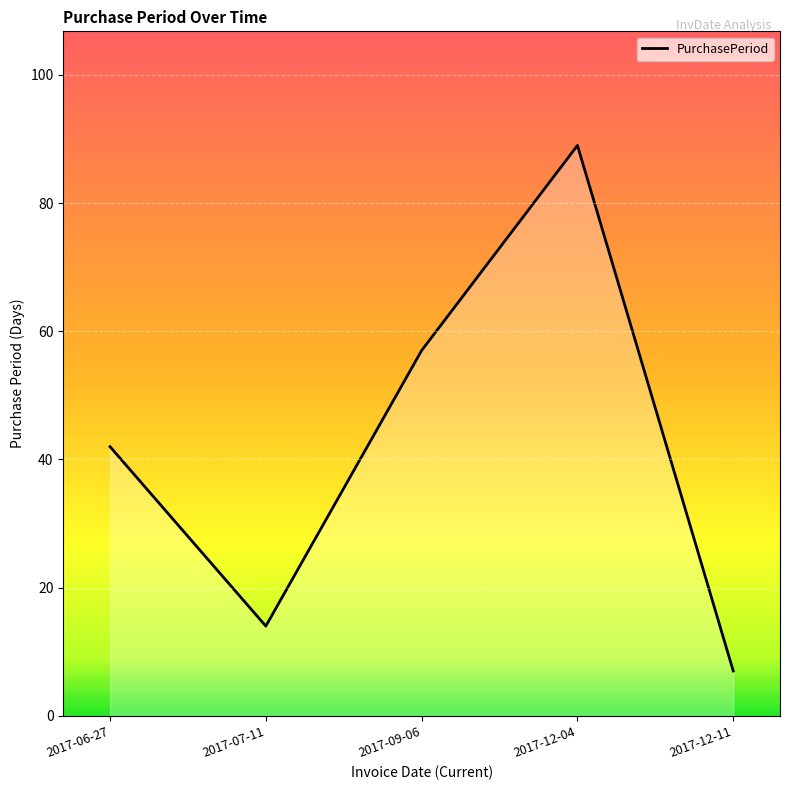

How many categories are shown in the chart?

5